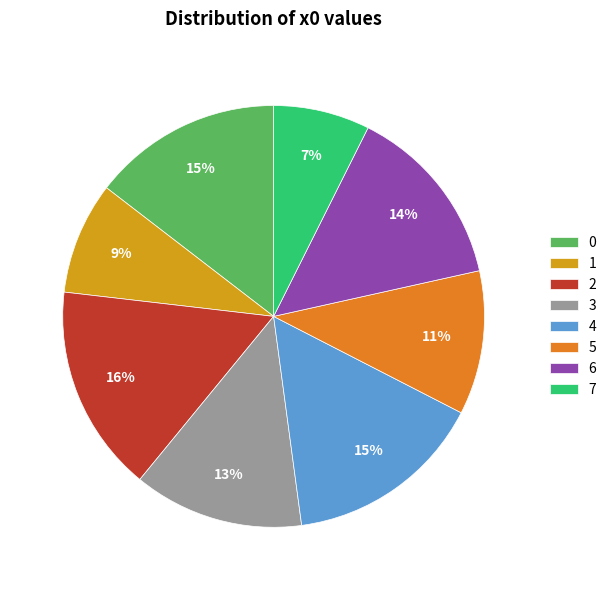

How many slices are in this pie chart?

8